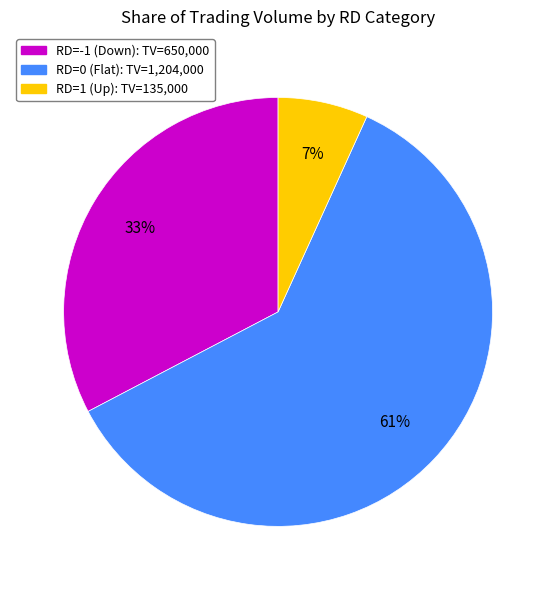

To the nearest percent, what is the average slice percentage?

33%